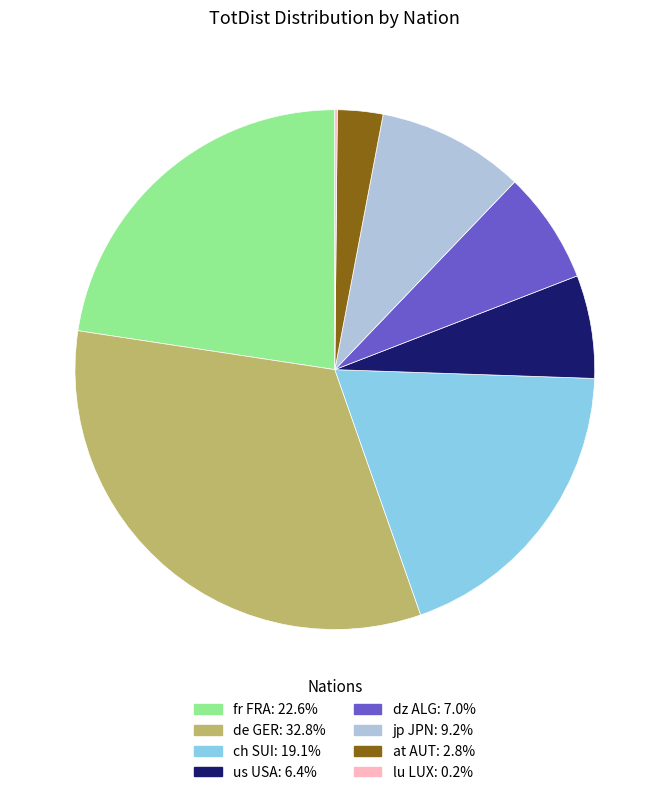

Is there a majority slice in this chart?

No